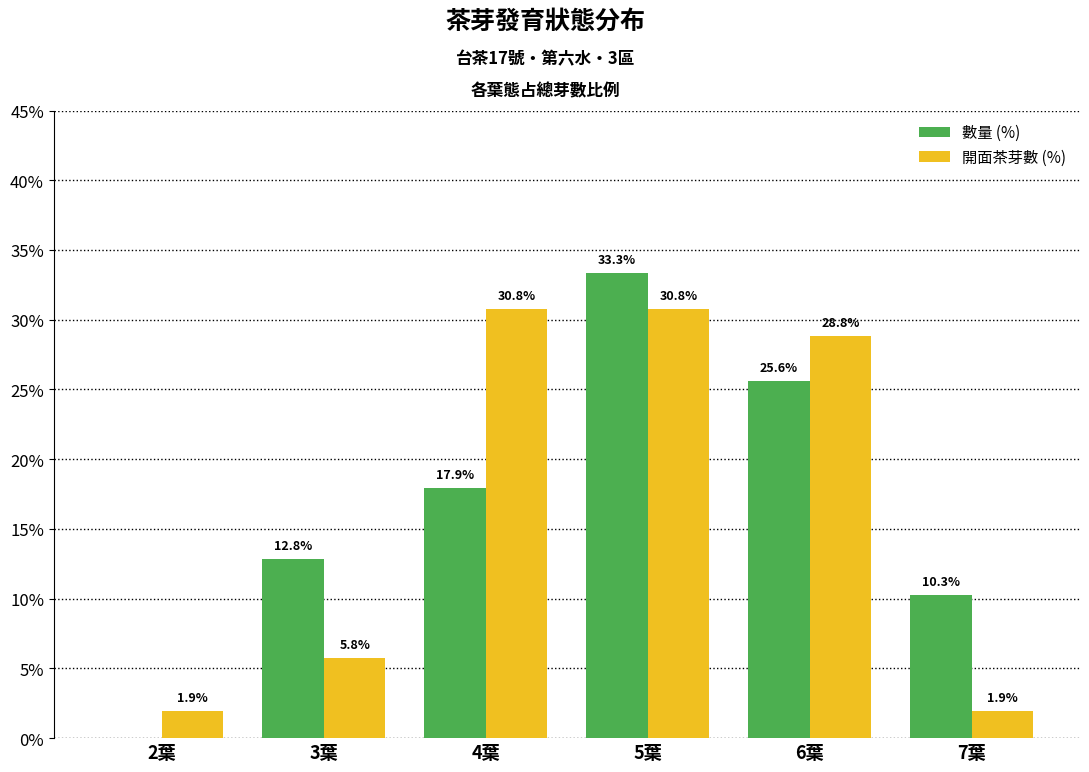

Reading left to right, extract all data points from this chart.

數量 (%): 2葉=0.0	3葉=12.8	4葉=17.9	5葉=33.3	6葉=25.6	7葉=10.3
開面茶芽數 (%): 2葉=1.9	3葉=5.8	4葉=30.8	5葉=30.8	6葉=28.8	7葉=1.9